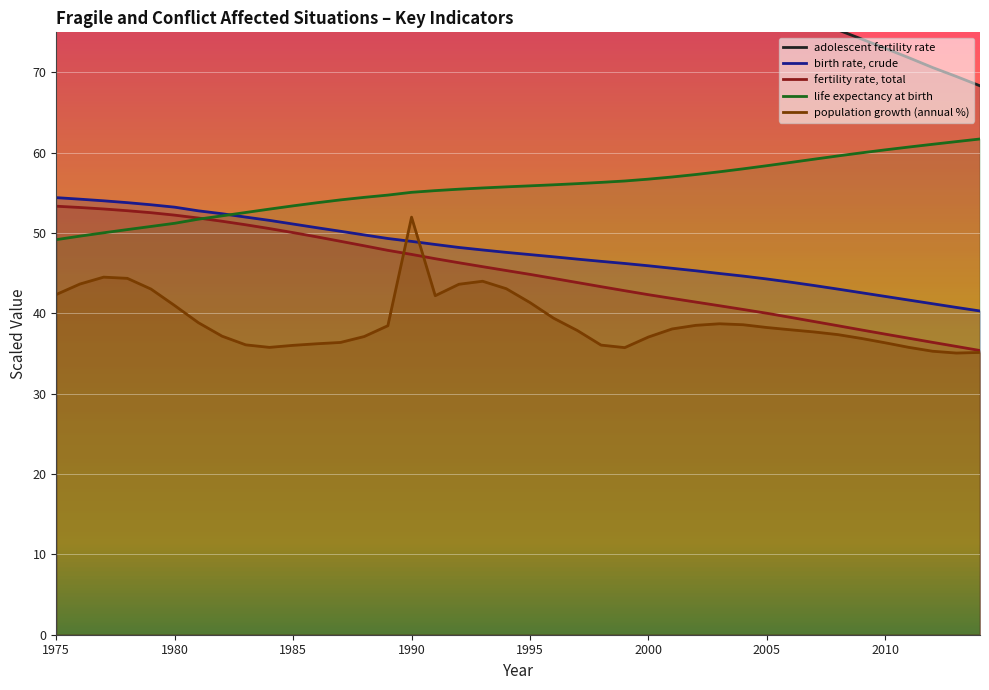

Which series has the widest spread of values?

adolescent fertility rate